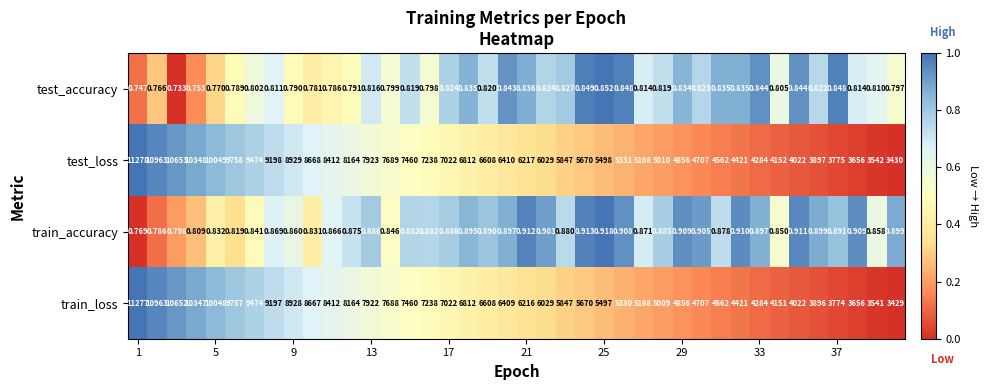

At how many categories does at least one series exceed 0?

40